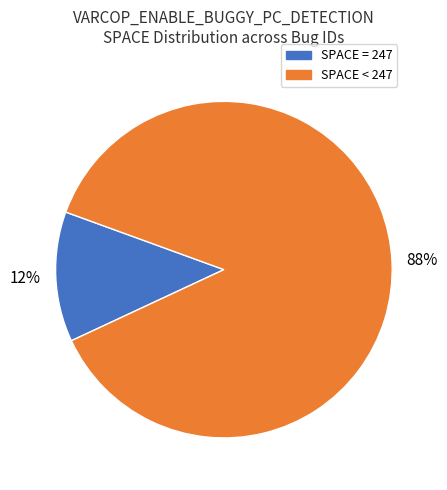

Does any single category account for the majority?

Yes